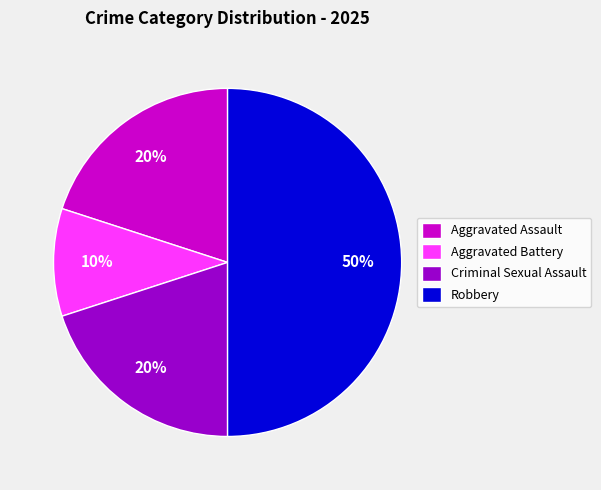

True or false: Robbery accounts for 50% of the total.

True